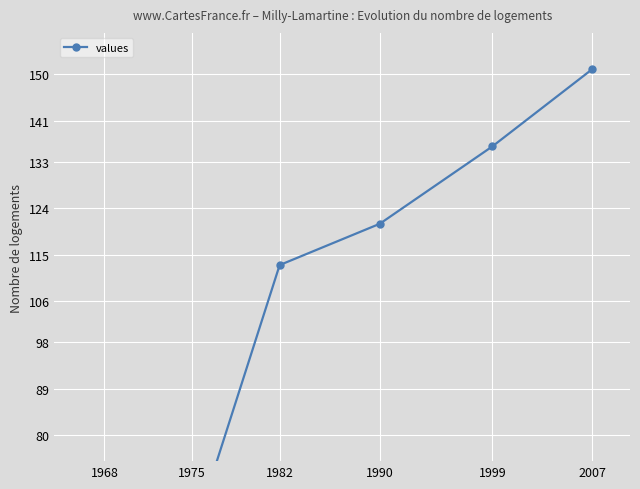

What is the value of the 5th point from the left?

136